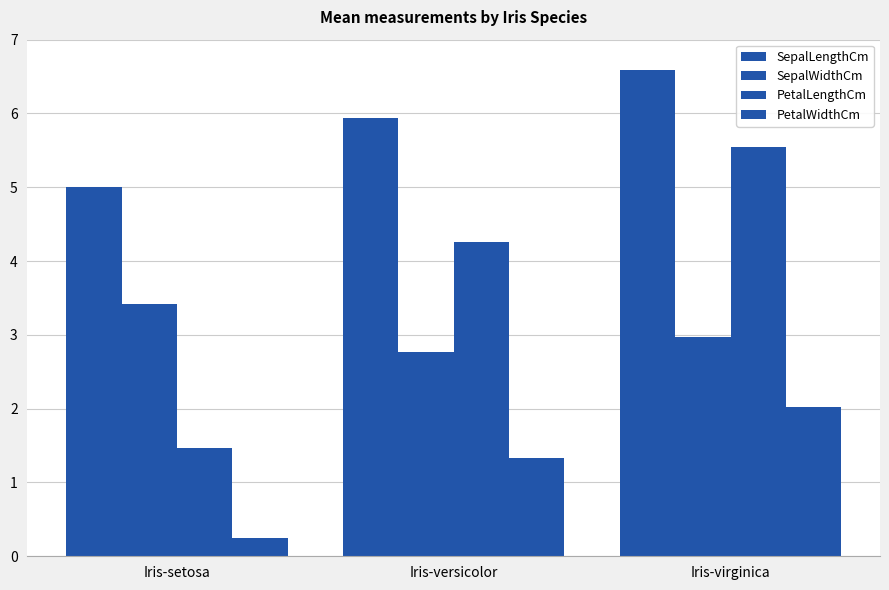

What is the total value across all series at Iris-versicolor?

14.3